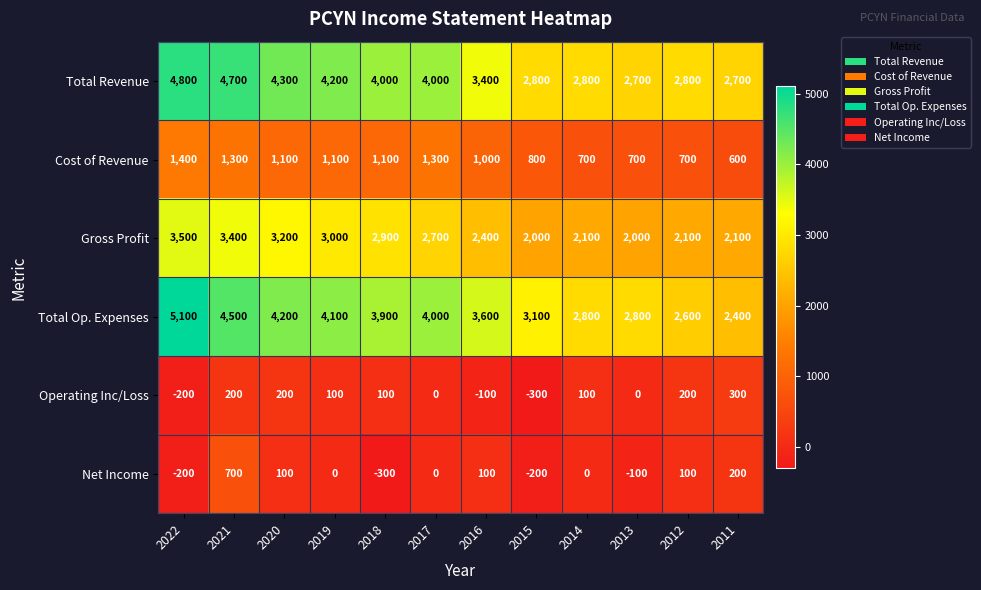

At 2015, list the series in order from largest to smallest.

Total Op. Expenses, Total Revenue, Gross Profit, Cost of Revenue, Net Income, Operating Inc/Loss